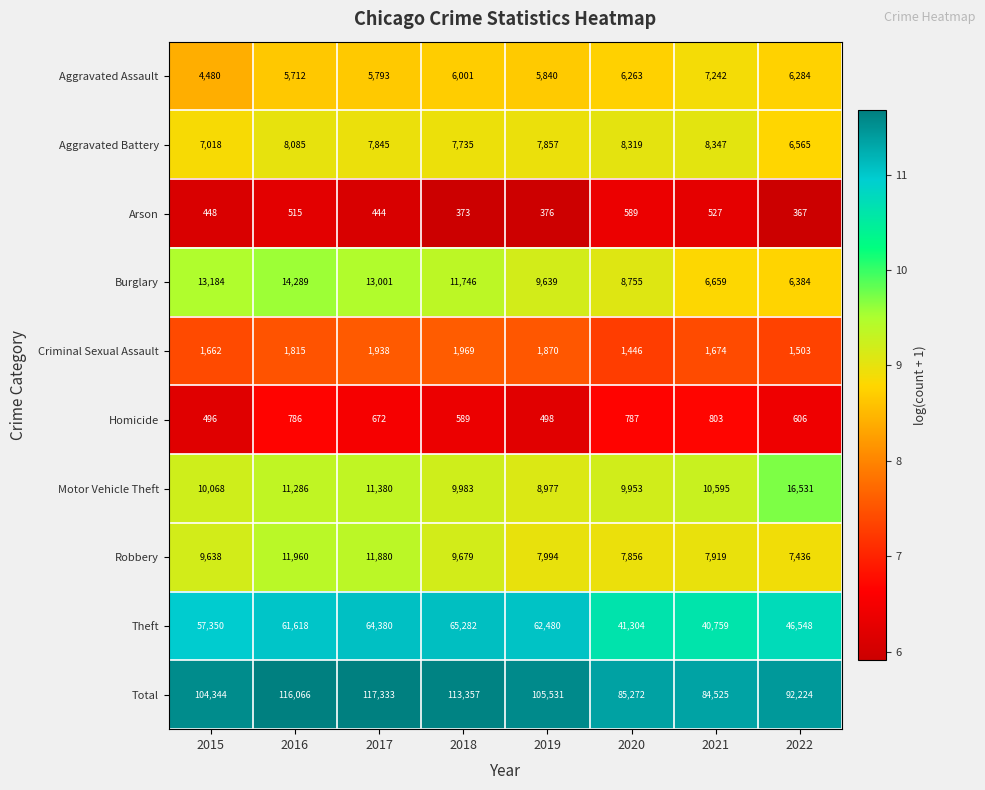

At 2018, list the series in order from smallest to largest.

Arson, Homicide, Criminal Sexual Assault, Aggravated Assault, Aggravated Battery, Robbery, Motor Vehicle Theft, Burglary, Theft, Total